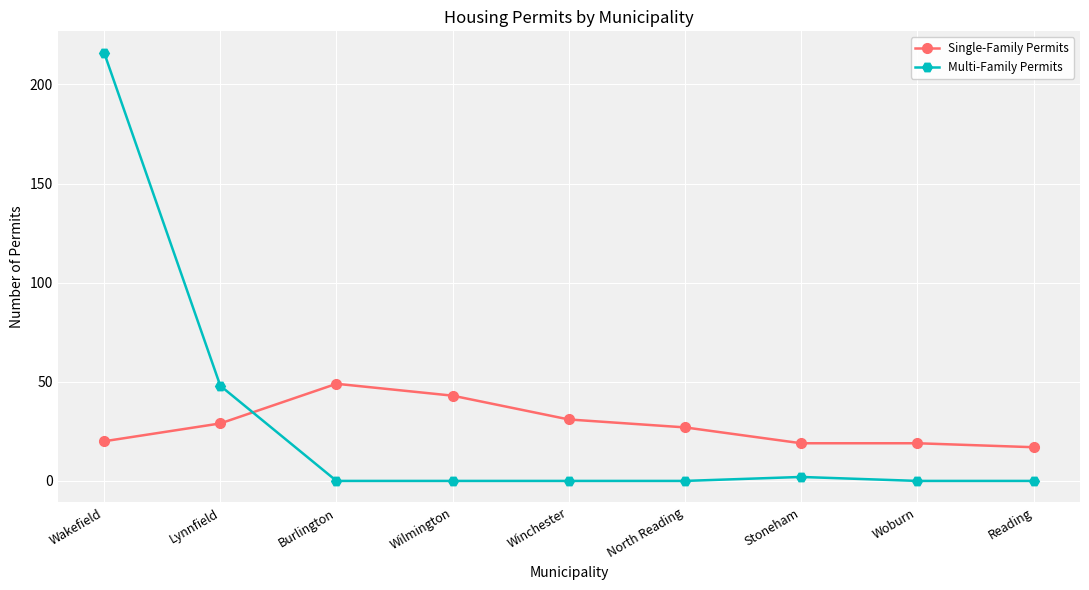

Which category has the highest value across all series?

Wakefield